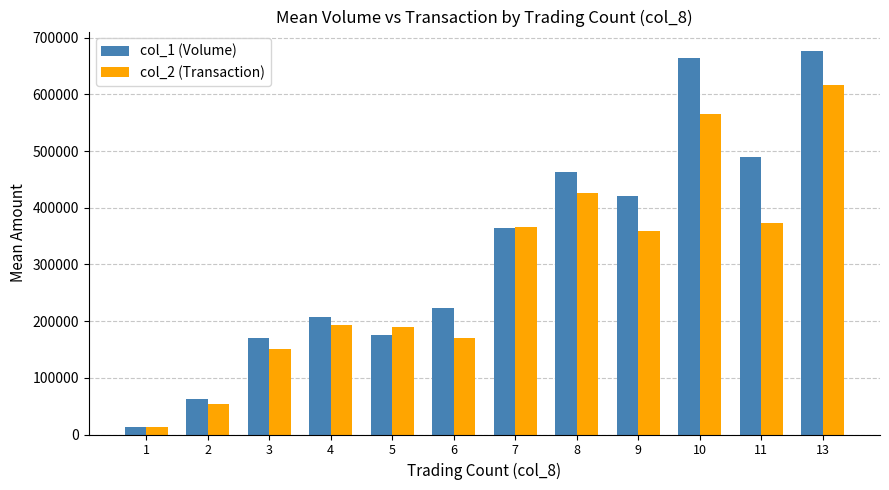

Is it true that col_1 (Volume) equals 230458.1 at 3?

False